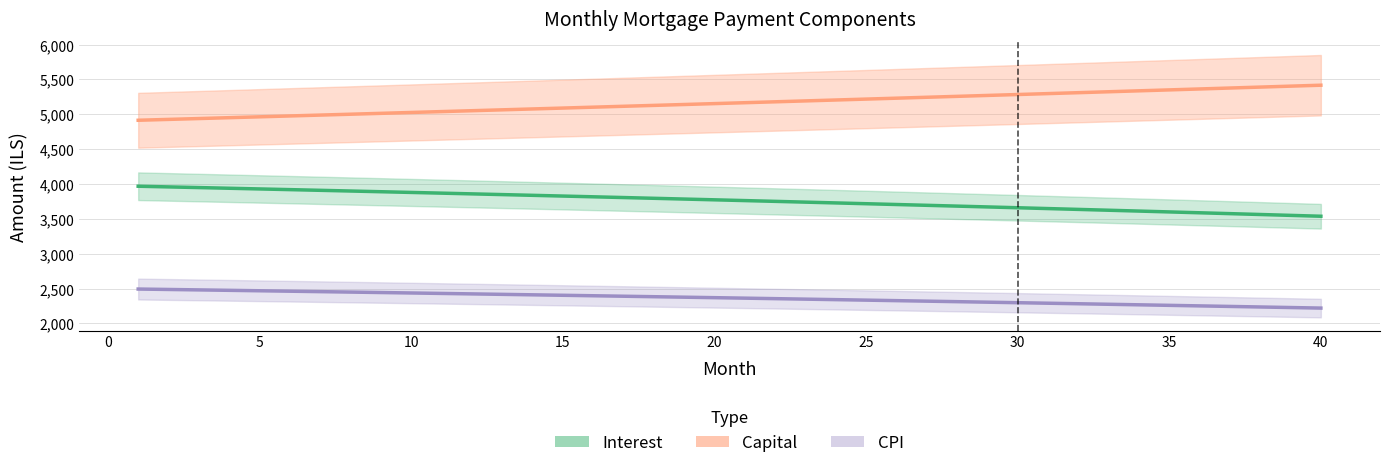

Is this an area chart (filled region under the line)?

No